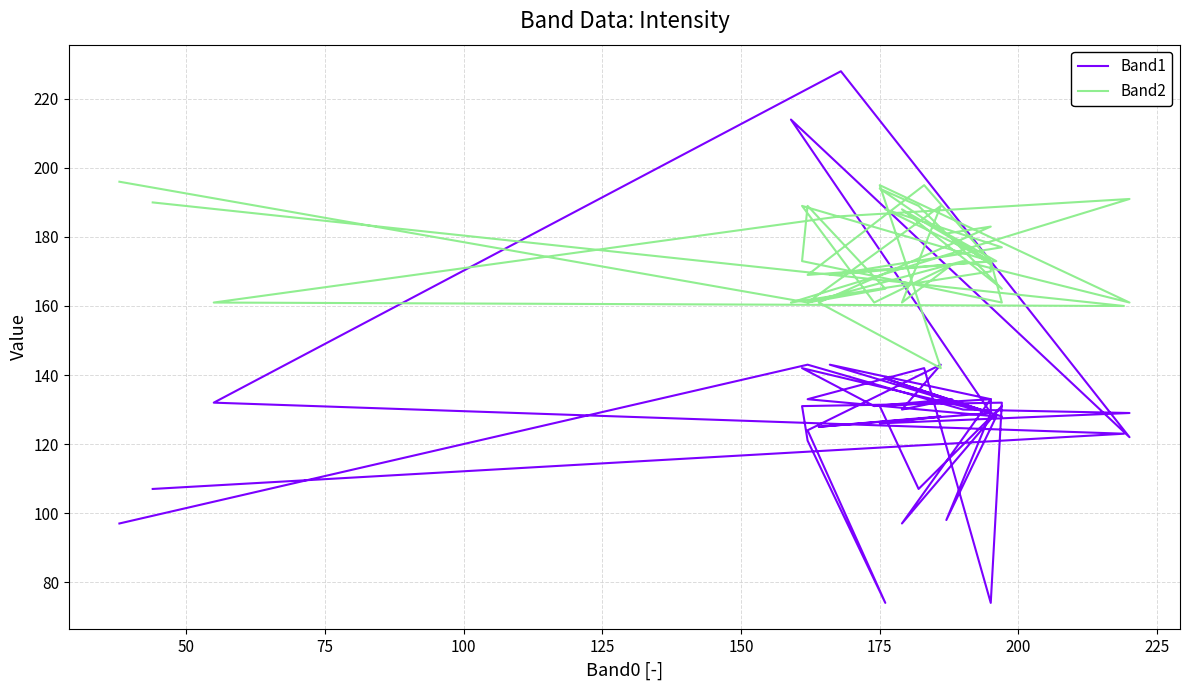

What is the maximum value for Band2?

196